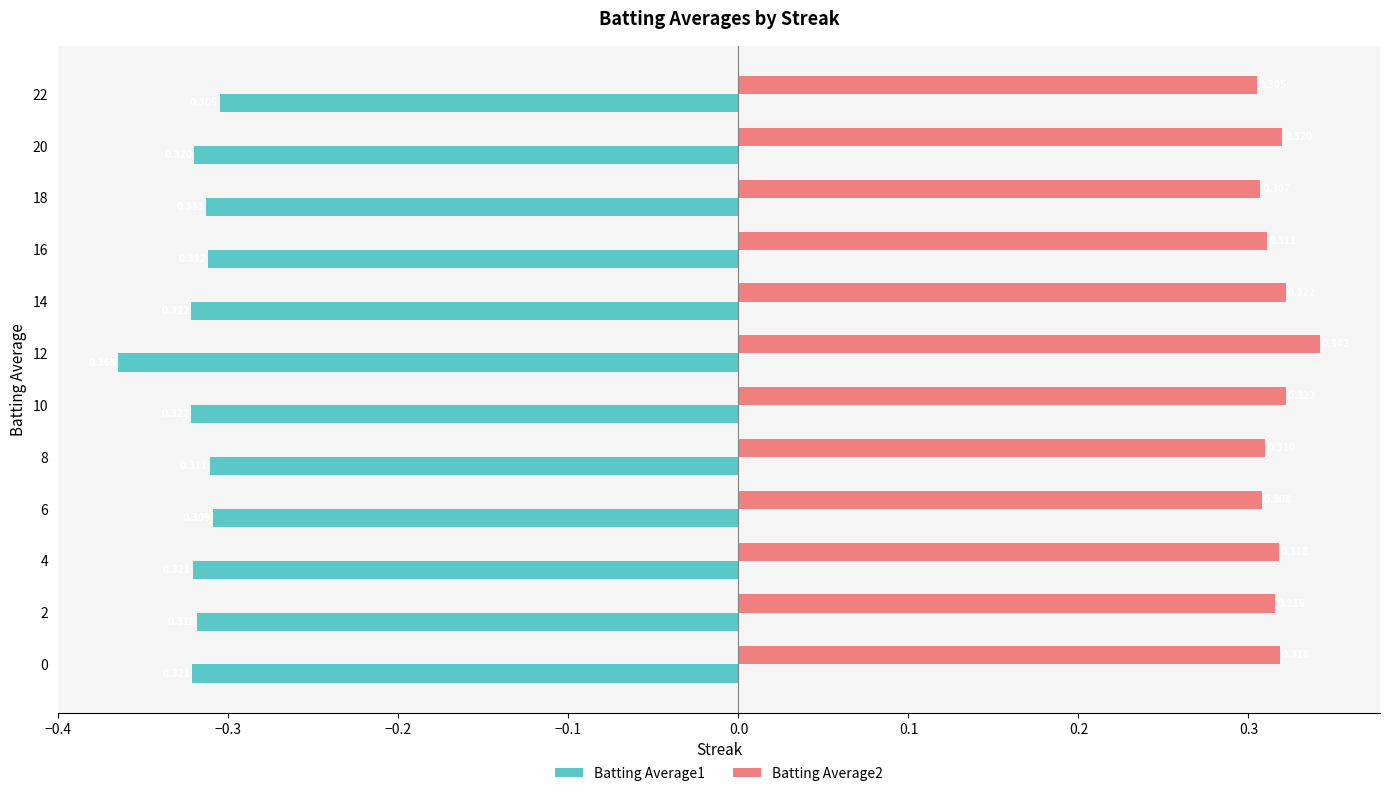

Which category has the highest value in the Batting Average1 series?

22